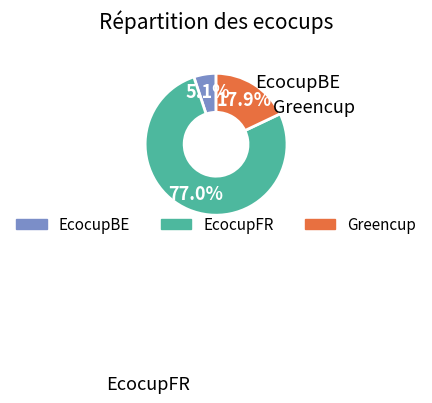

Which slice is the largest?

EcocupFR